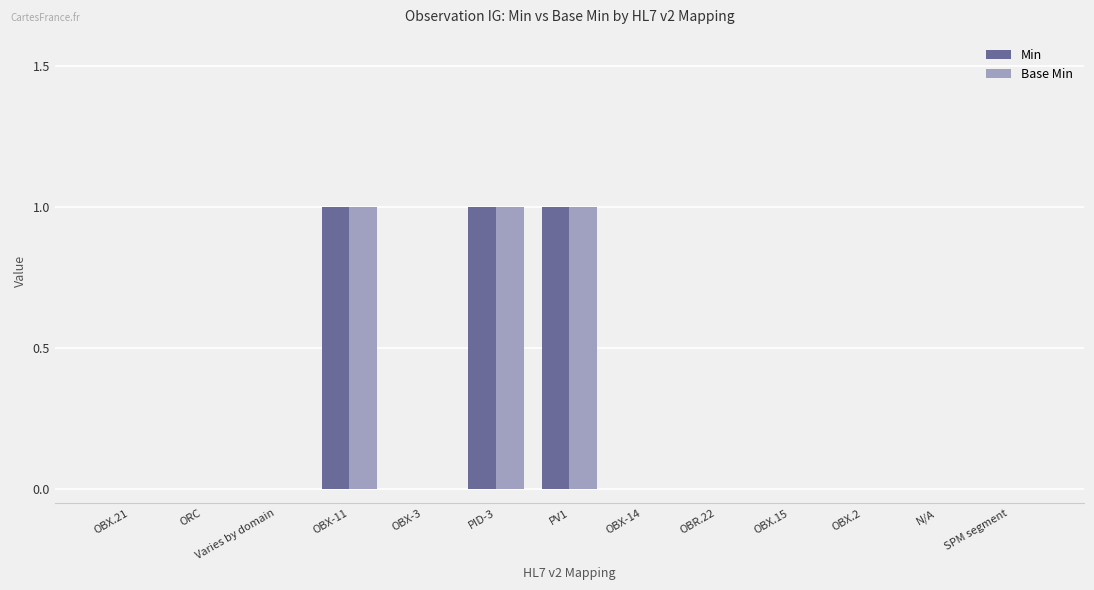

Does the chart contain stacked bars?

No